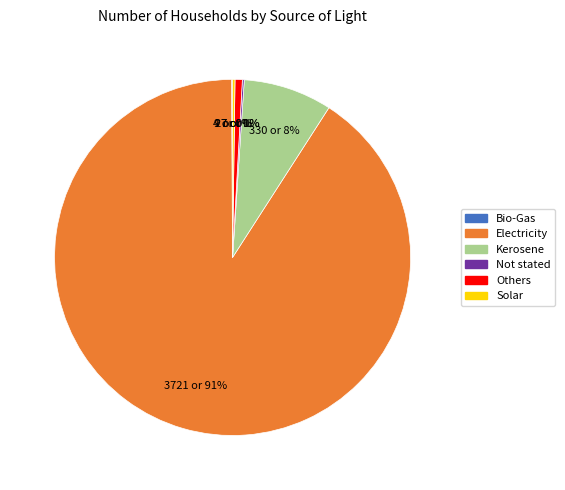

True or false: Kerosene accounts for 8% of the total.

True